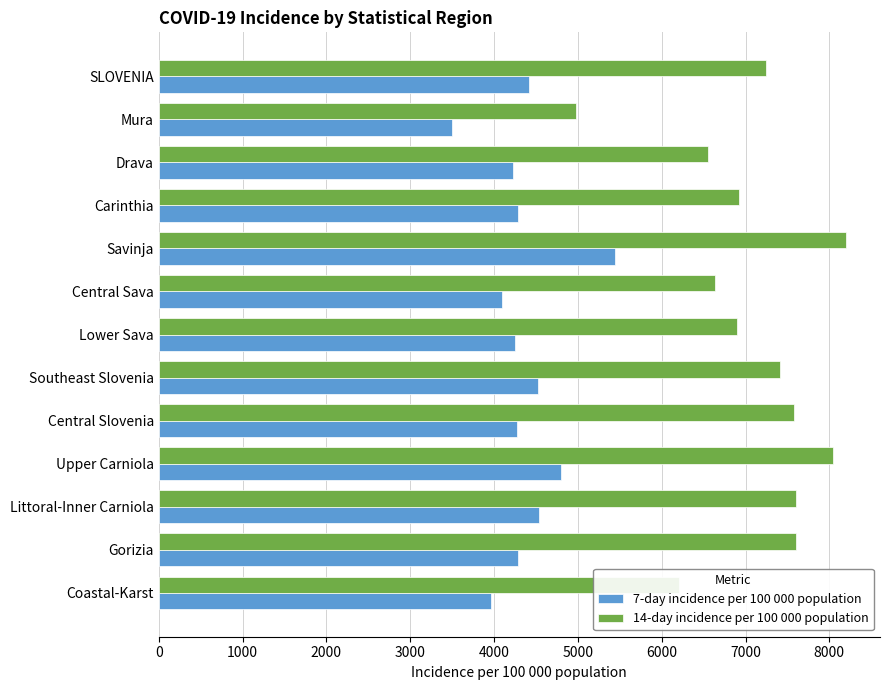

Rank the series at Upper Carniola from lowest to highest value.

7-day incidence per 100 000 population, 14-day incidence per 100 000 population